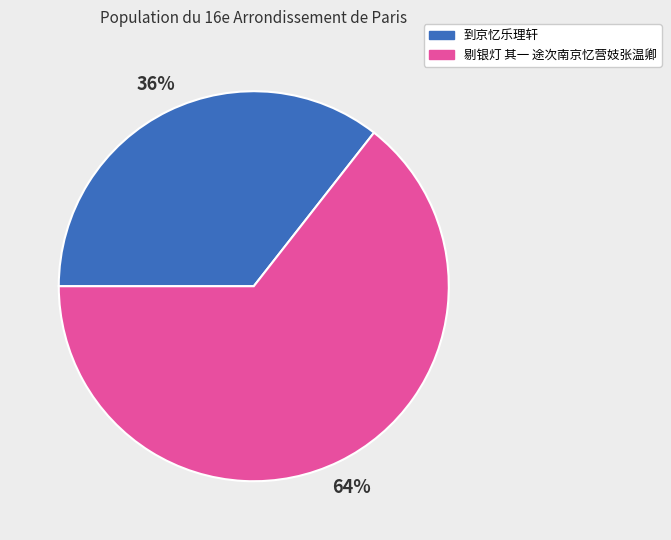

To the nearest percent, what is the combined percentage of 到京忆乐理轩 and 剔银灯 其一 途次南京忆营妓张温卿?

100%